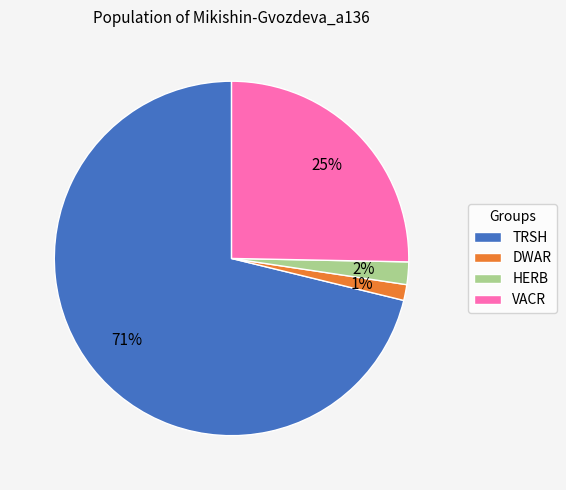

Is there a majority slice in this chart?

Yes